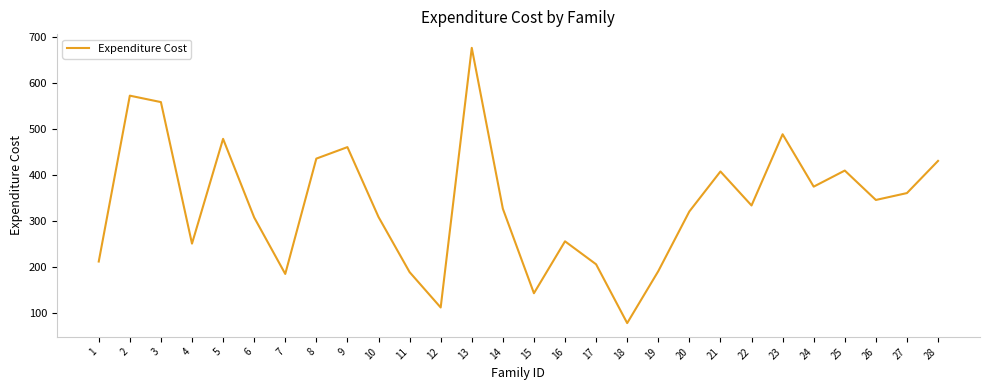

At which category does the chart reach its minimum across all series?

18